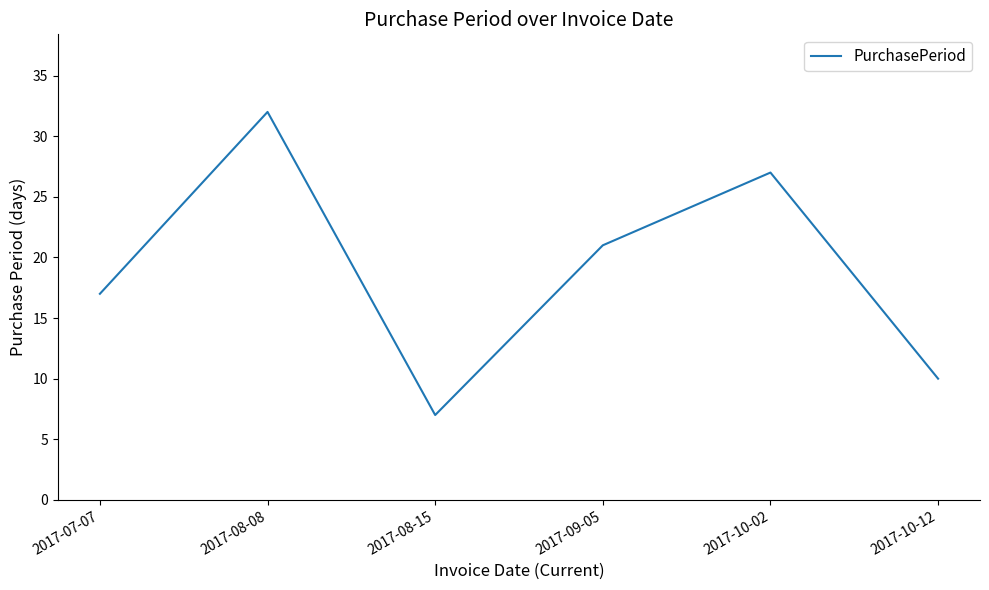

How many interior local peaks (higher than both neighbors) does the data have?

2